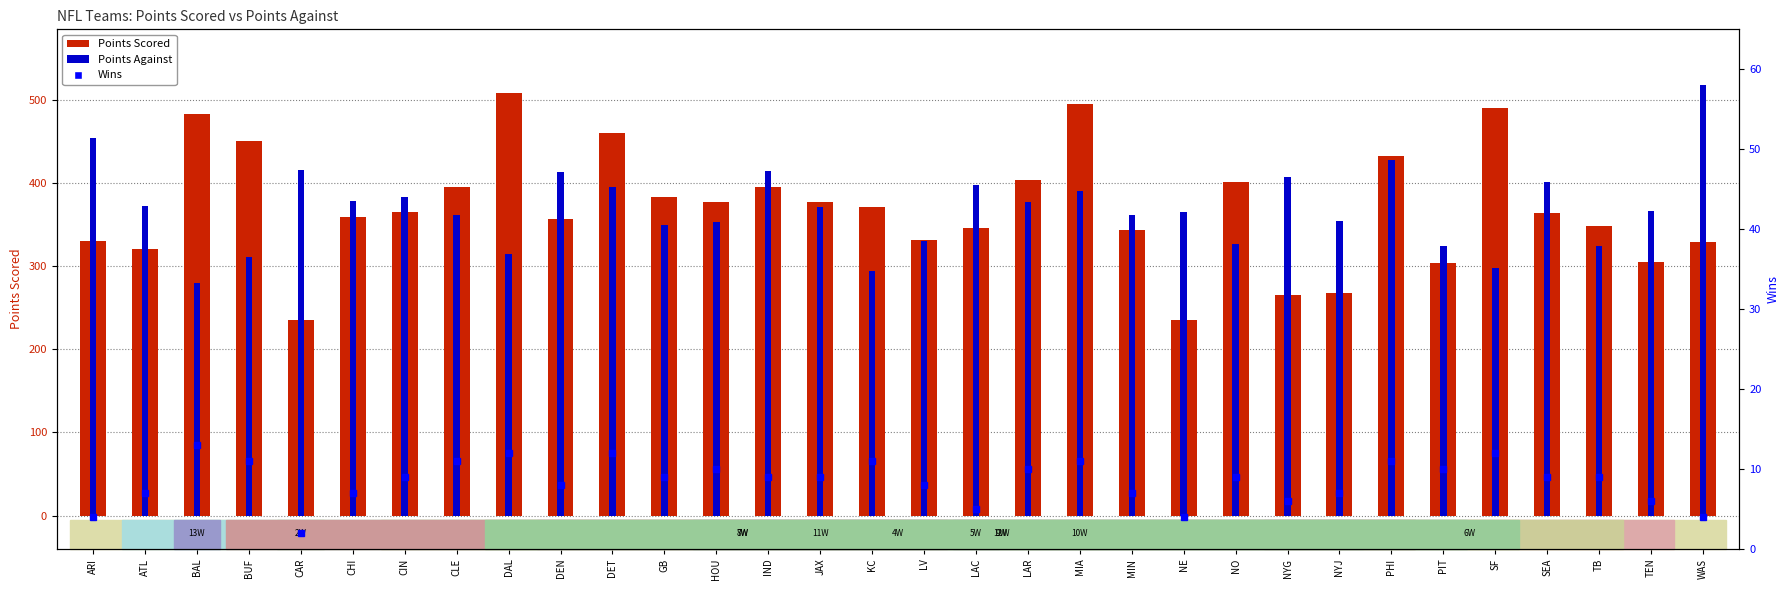

Which category has the highest value in the Points Against series?

WAS